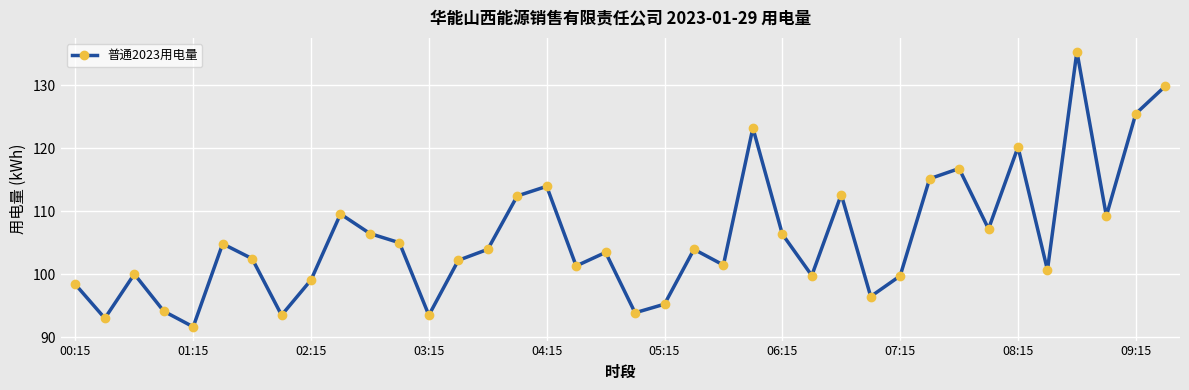

What is the sum of all values?

4020.7